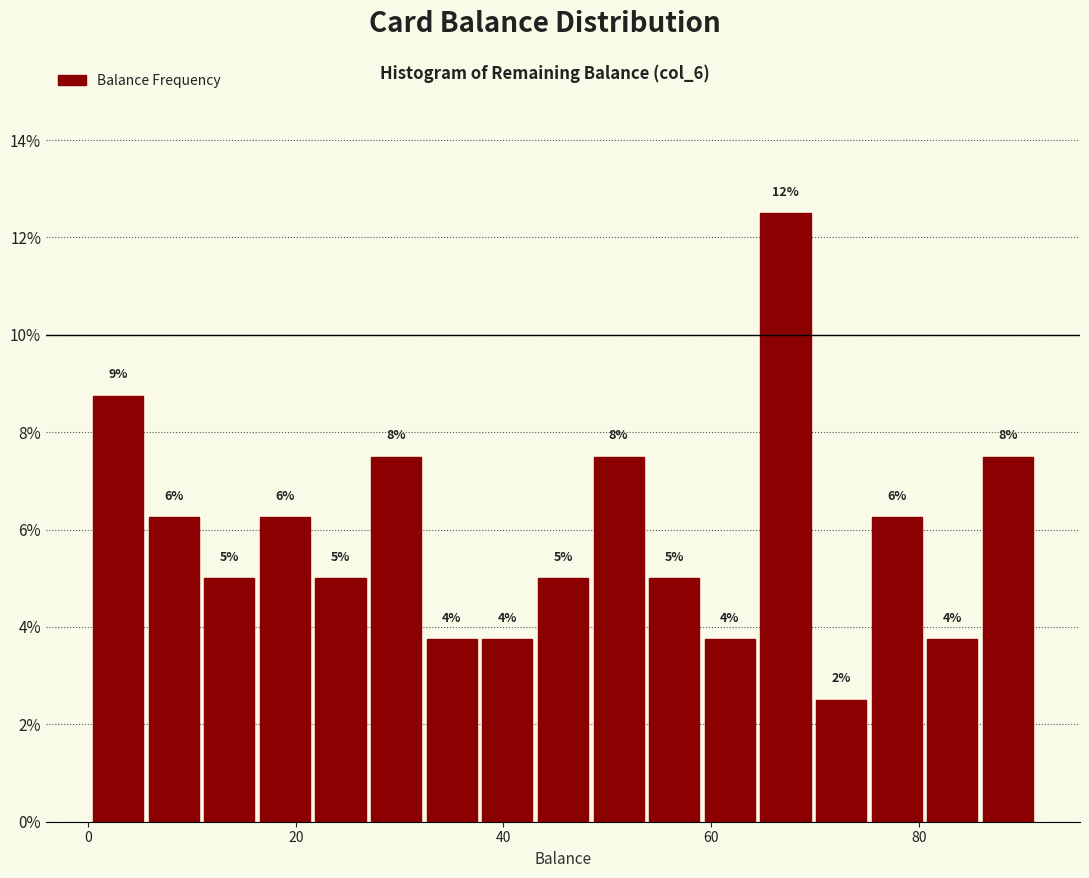

Read against the x-axis, roughly where is the centre of the tallest bar?

68